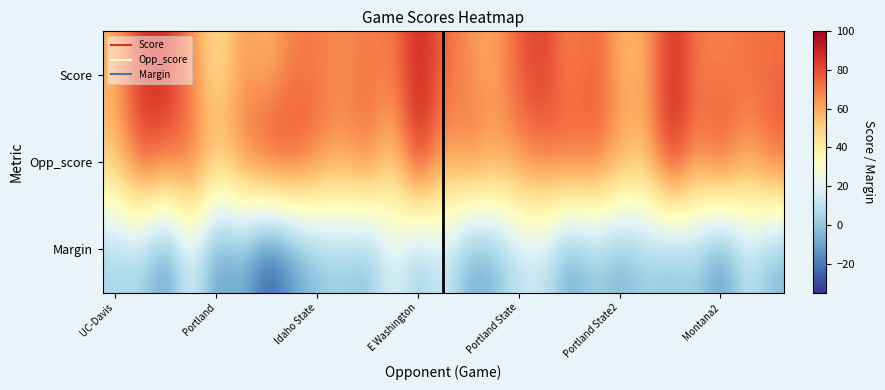

Reading left to right, transcribe all the data shown in this chart.

Score: 58	87	88	67	41	65	56	70	70	66	71	69	92	74	65	59	78	84	66	78	57	59	90	70	68	72	73
Opp_score: 55	82	75	76	57	70	87	84	72	64	76	48	94	58	75	65	67	73	78	76	65	56	94	67	86	60	79
Margin: 3	5	-17	20	-16	-5	-31	-14	-2	2	-5	21	-2	16	-10	-6	11	11	-12	2	-8	3	-4	3	-18	12	-6